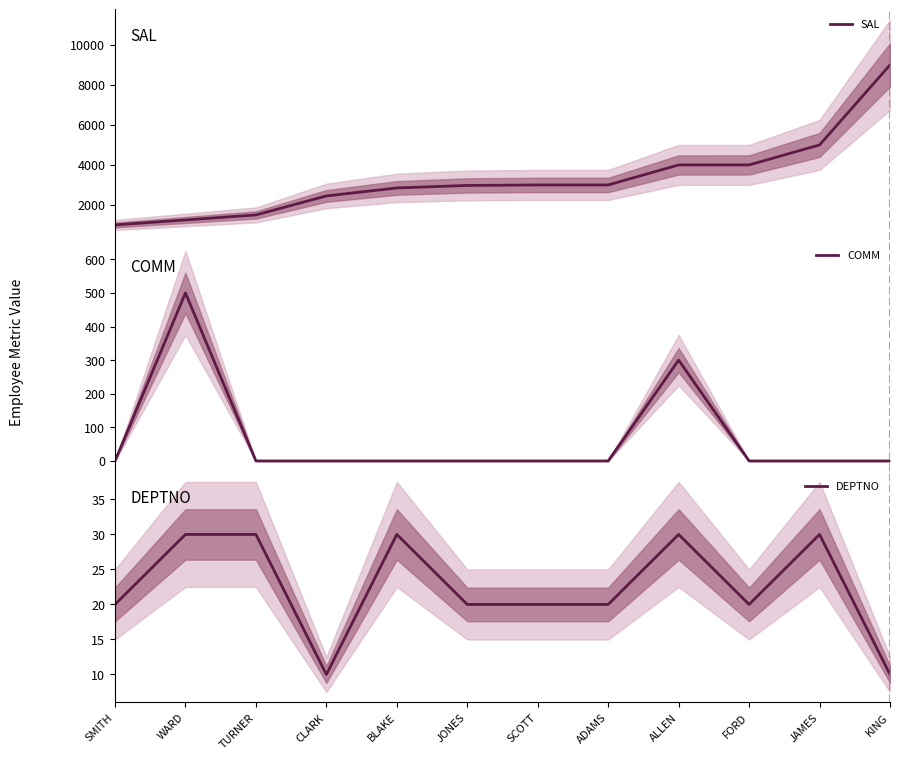

Does the chart have visible grid lines?

No